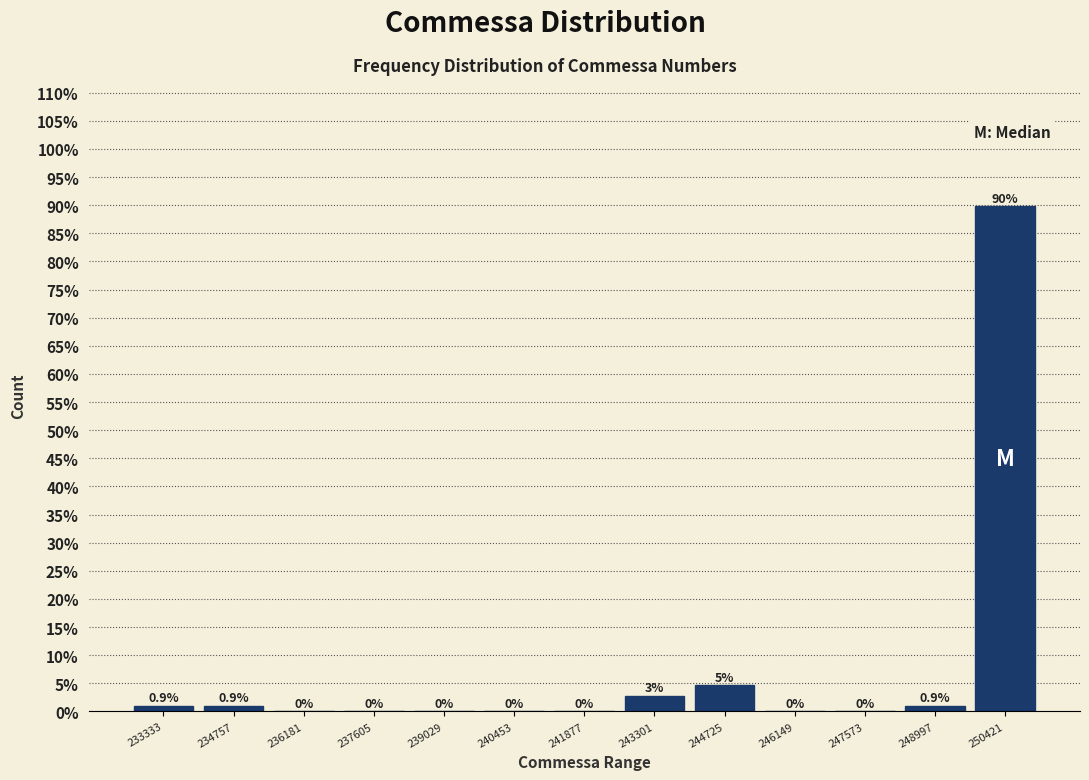

Where is the data nearest to the value 44?

244725